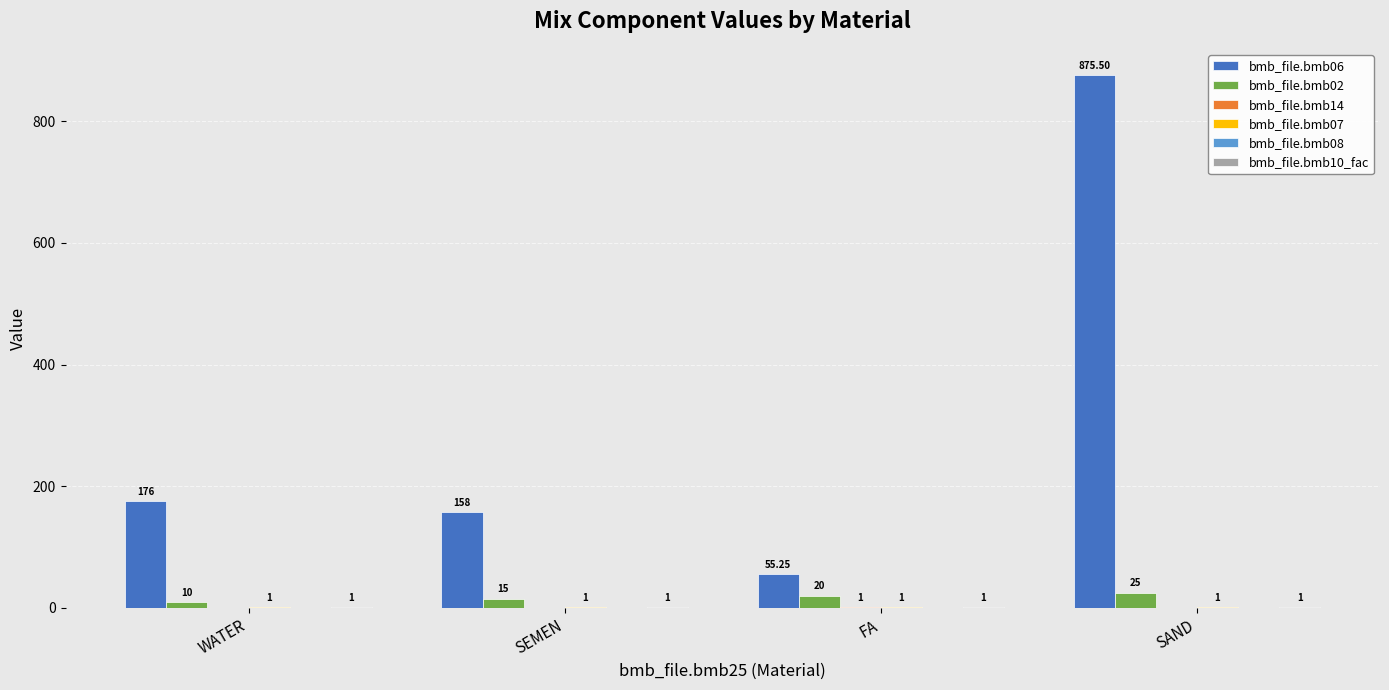

How many categories are shown in the chart?

4